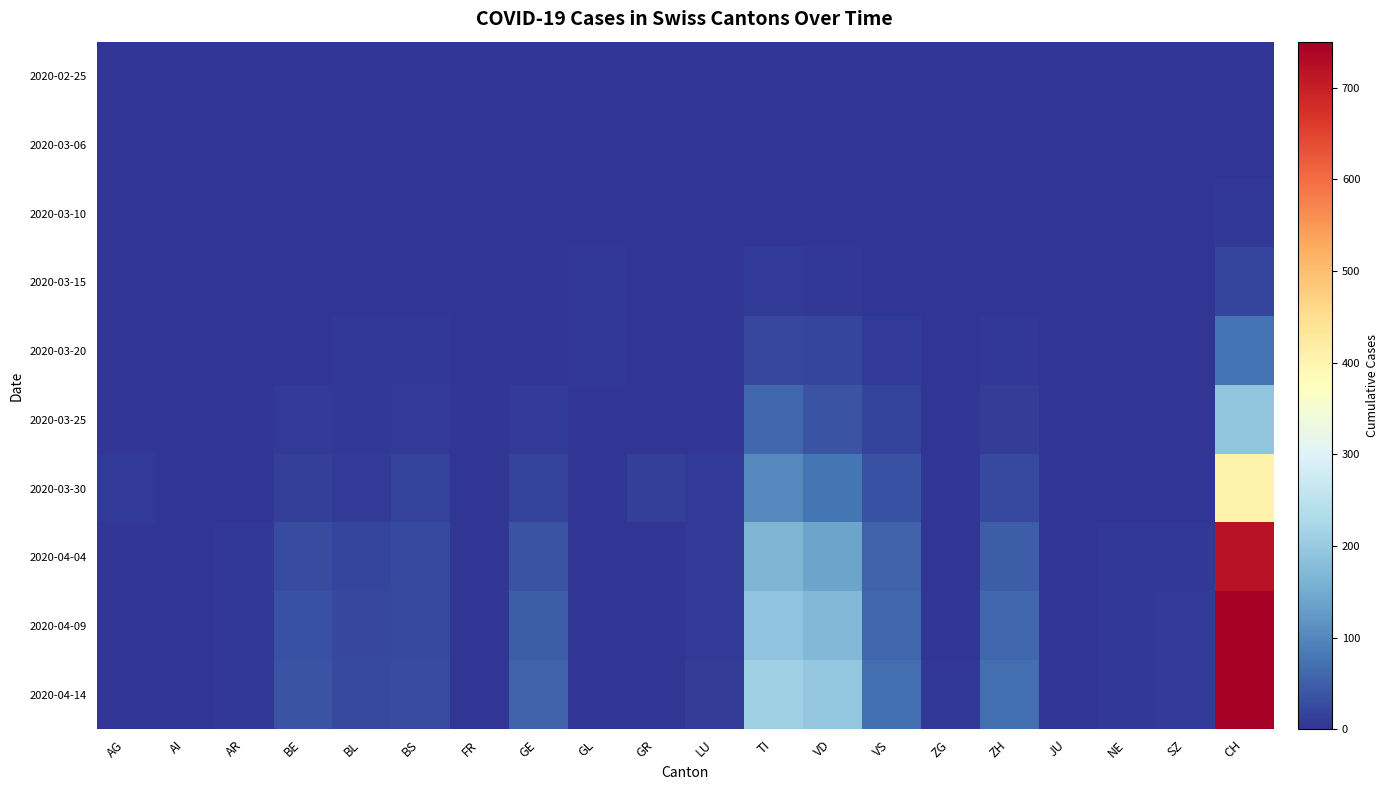

Which series has the largest total across all categories?

2020-04-14